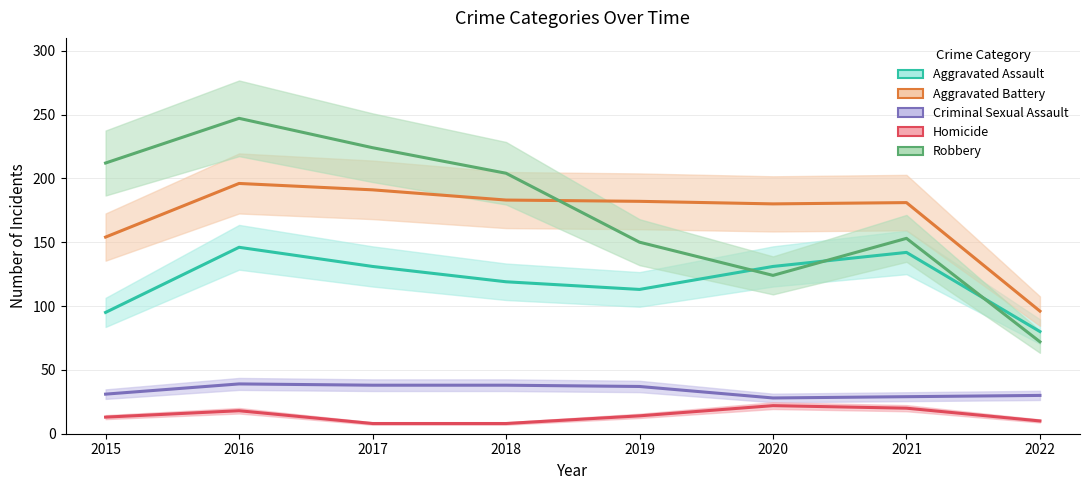

Where is the first local maximum for Criminal Sexual Assault?

2016